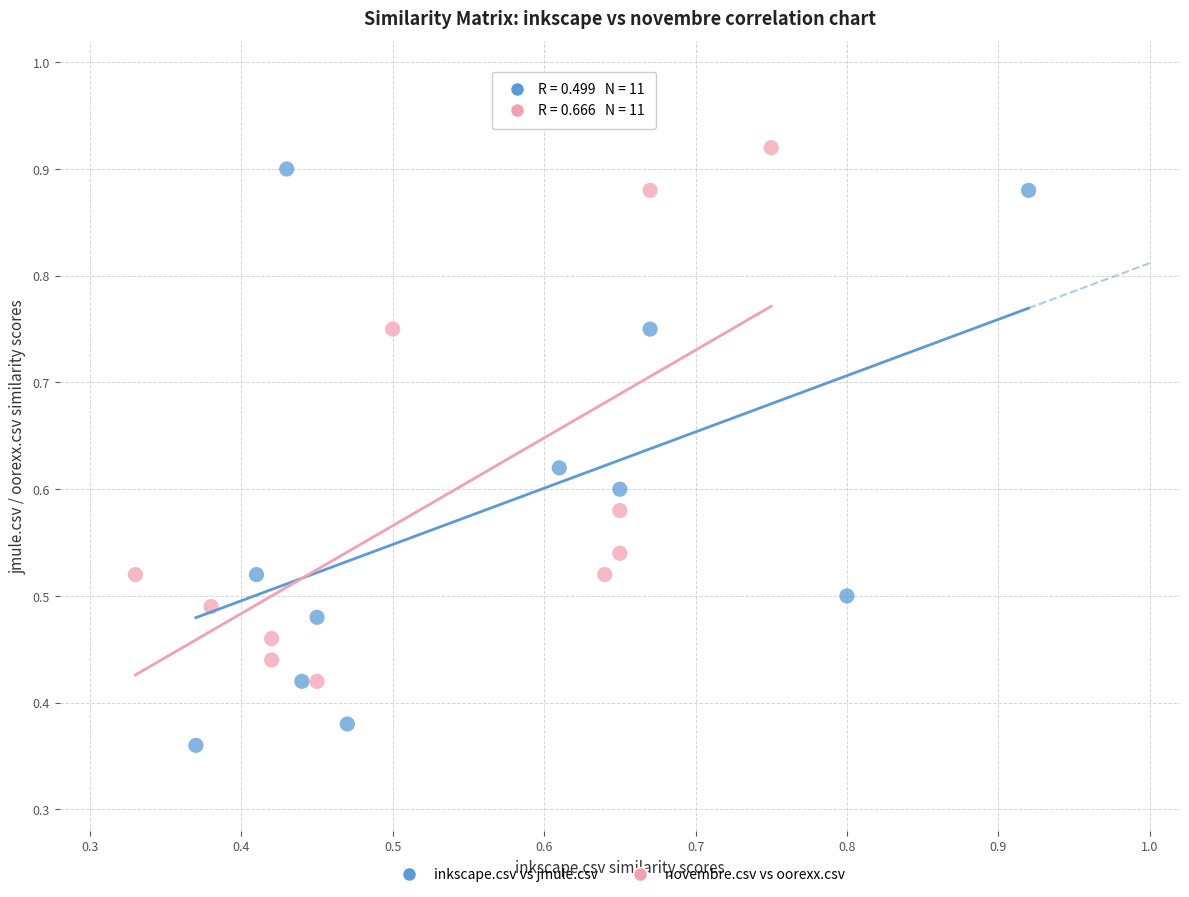

Which series has the widest spread of Y values?

inkscape.csv vs jmule.csv